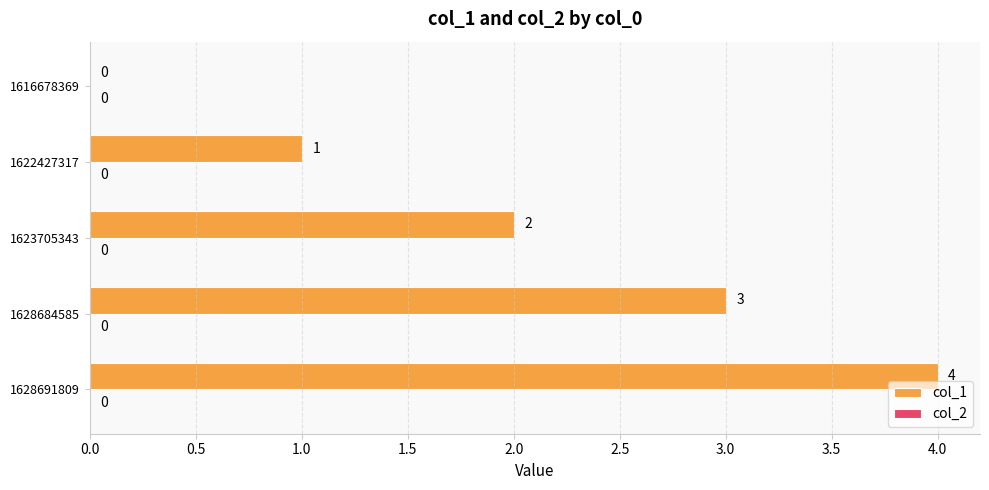

How many values are between 1 and 3?

3